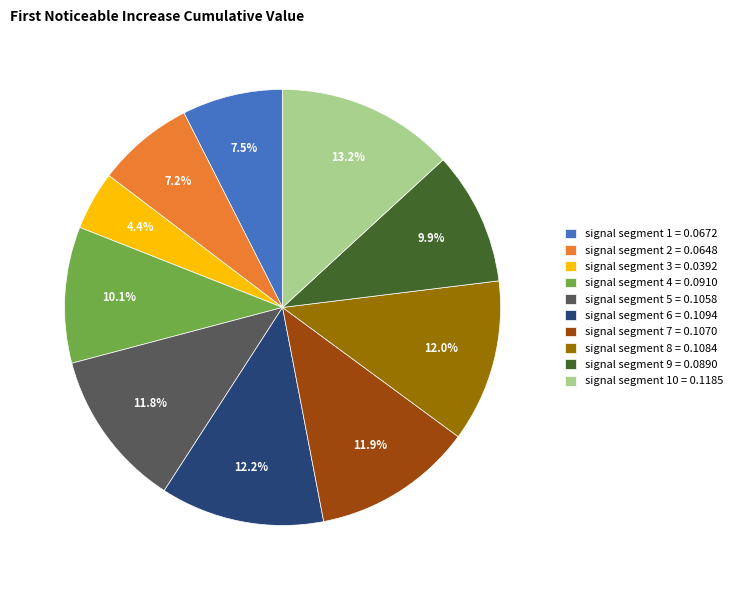

Does signal segment 8 = 0.1084 account for over 50% of the chart?

No